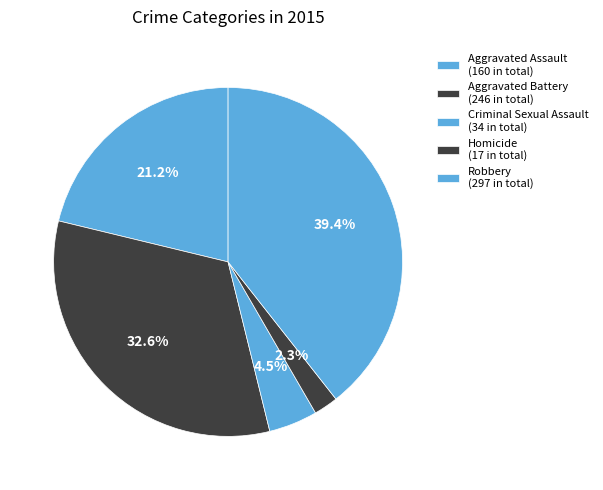

Is there any slice that represents more than half of the pie?

No